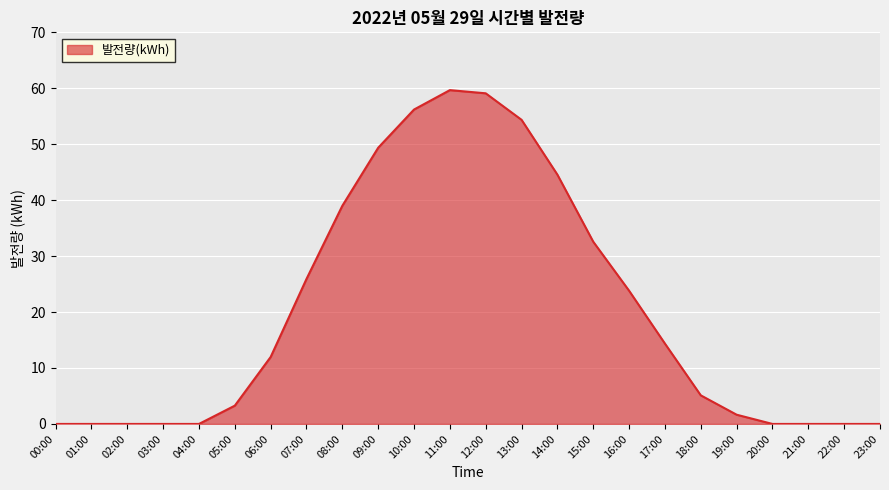

Where does the data first go above 11?

06:00